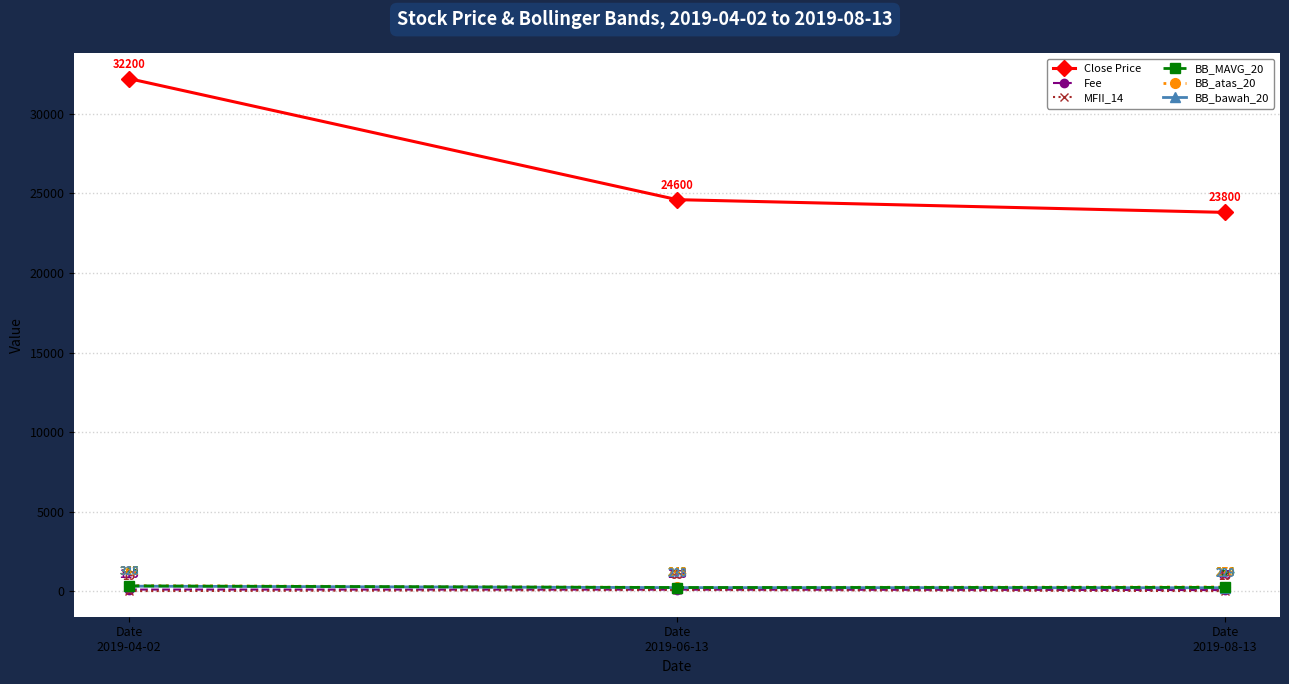

Which series has the largest range (max minus min)?

Close Price